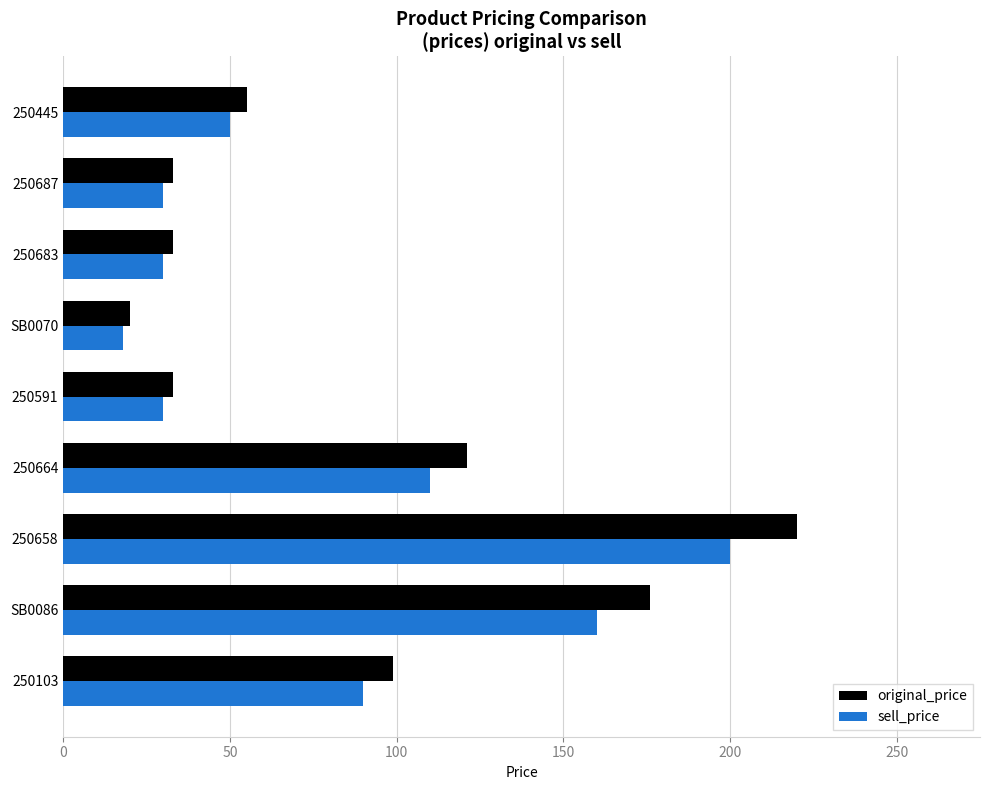

Is it true that original_price equals 120 at SB0086?

False